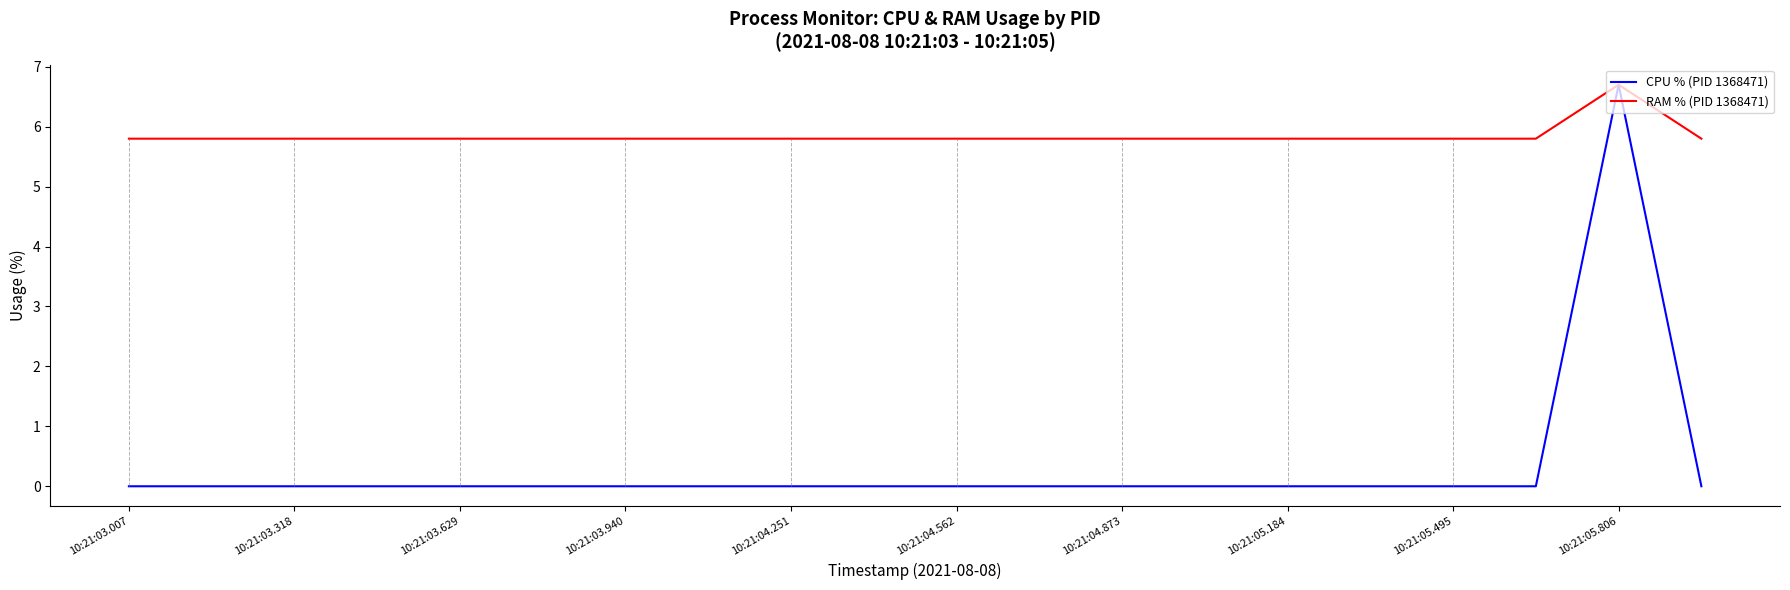

List the series in order of their overall mean, lowest first.

CPU % (PID 1368471), RAM % (PID 1368471)